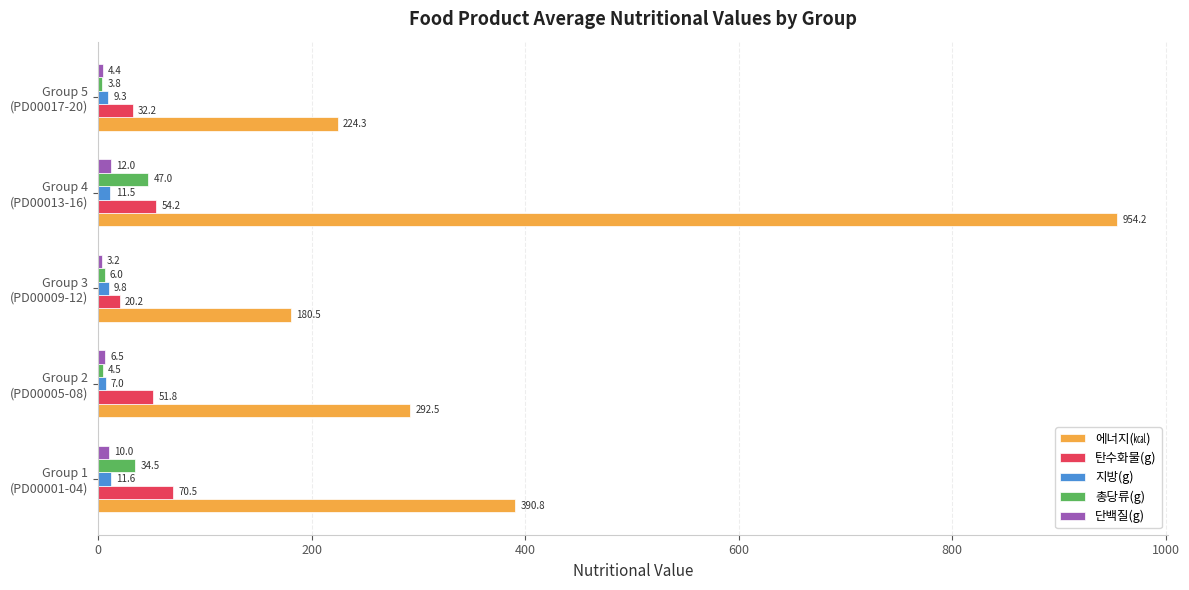

What is the maximum value for 지방(g)?

11.6